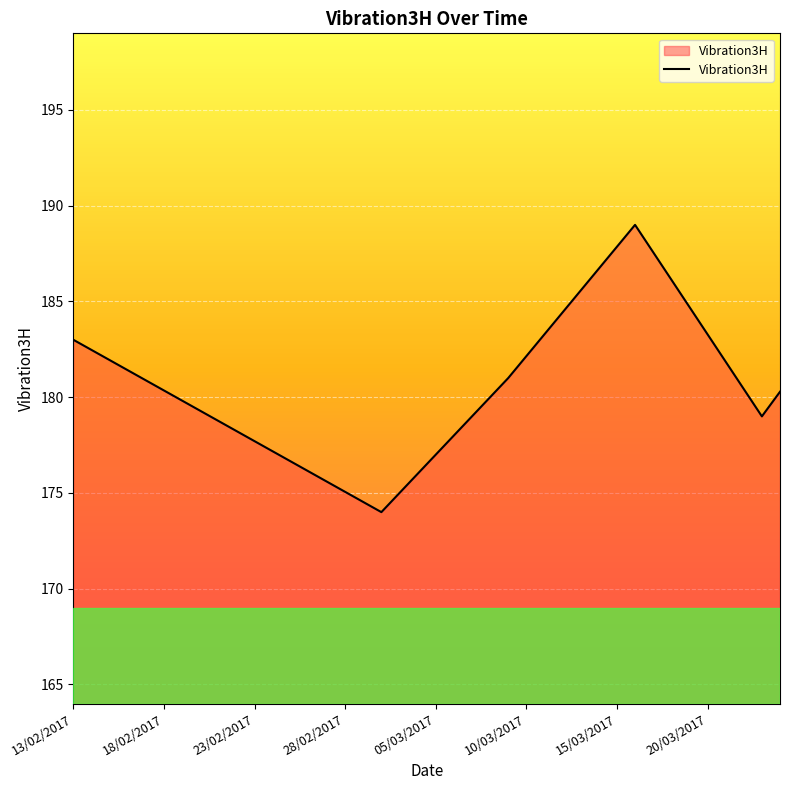

What is the difference between the maximum and minimum values?

15.0